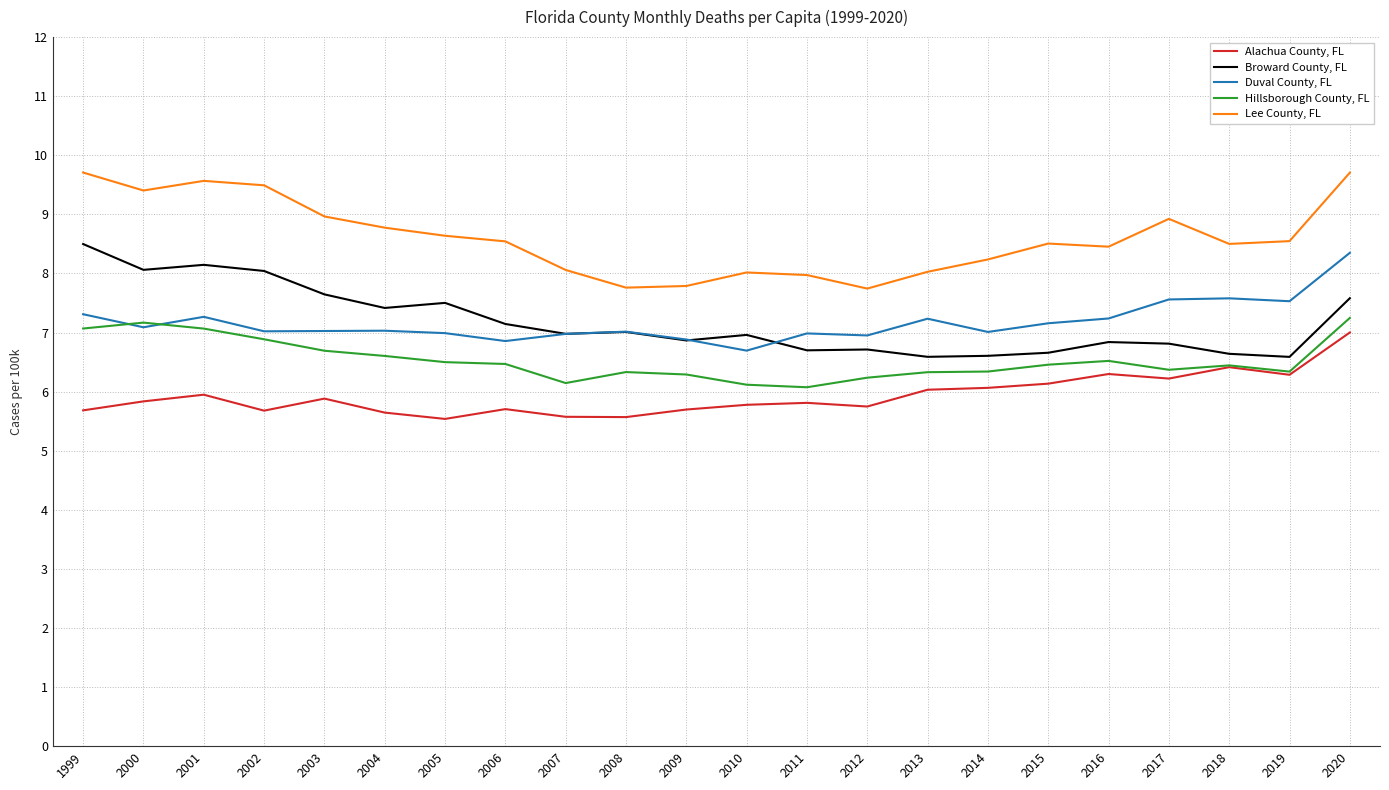

Is it true that Duval County, FL equals 7.6 at 2017?

True